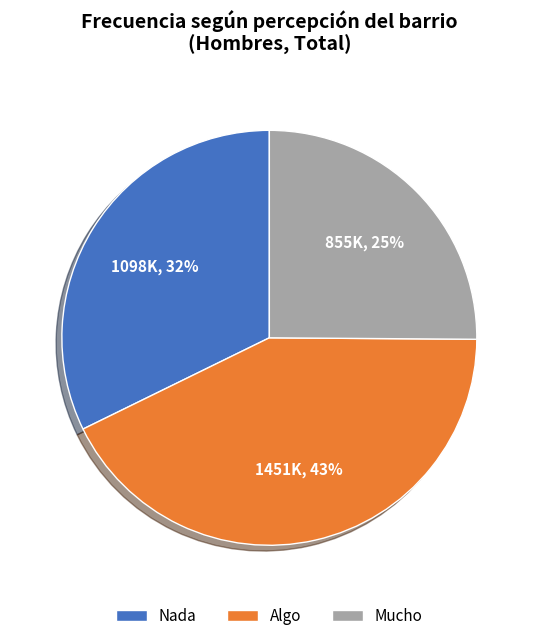

Is it true that Mucho is 31% of the pie?

False